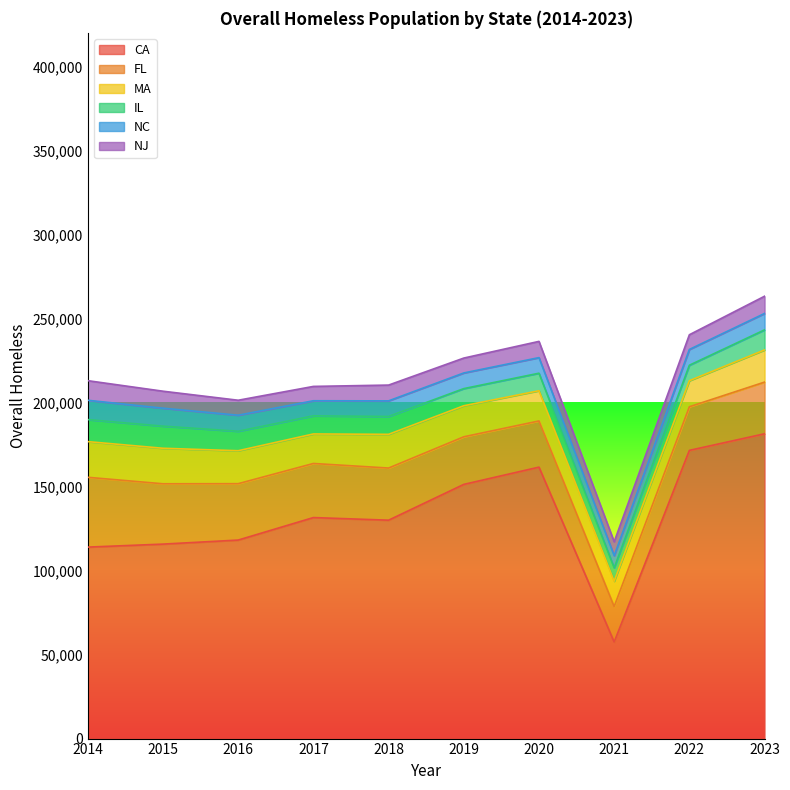

Which category has the highest value in the FL series?

2014